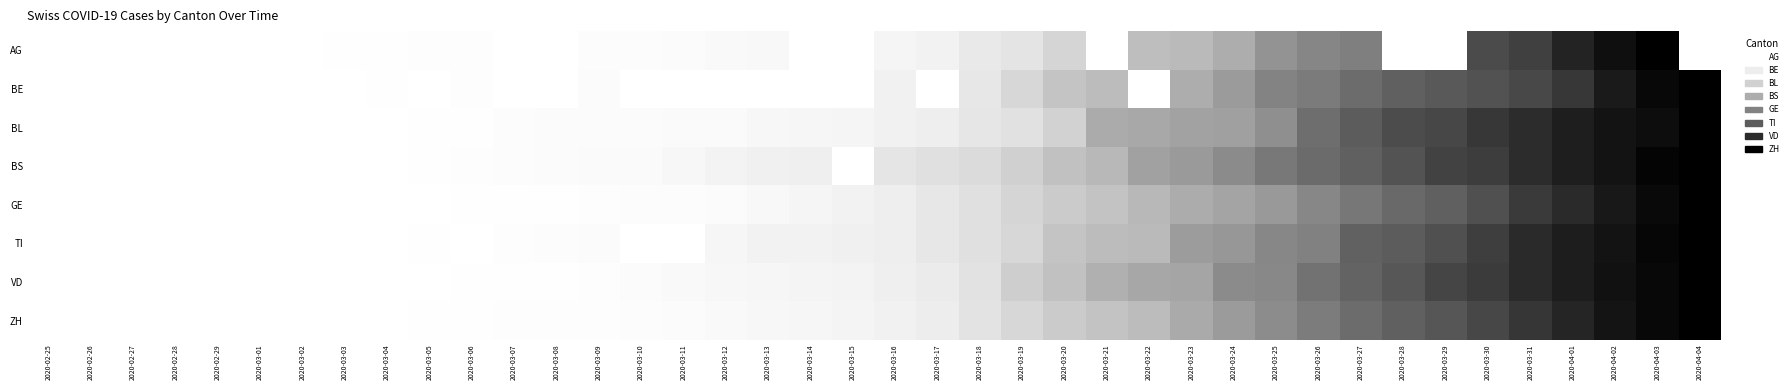

At which category is the sum across all series the highest?

2020-04-03